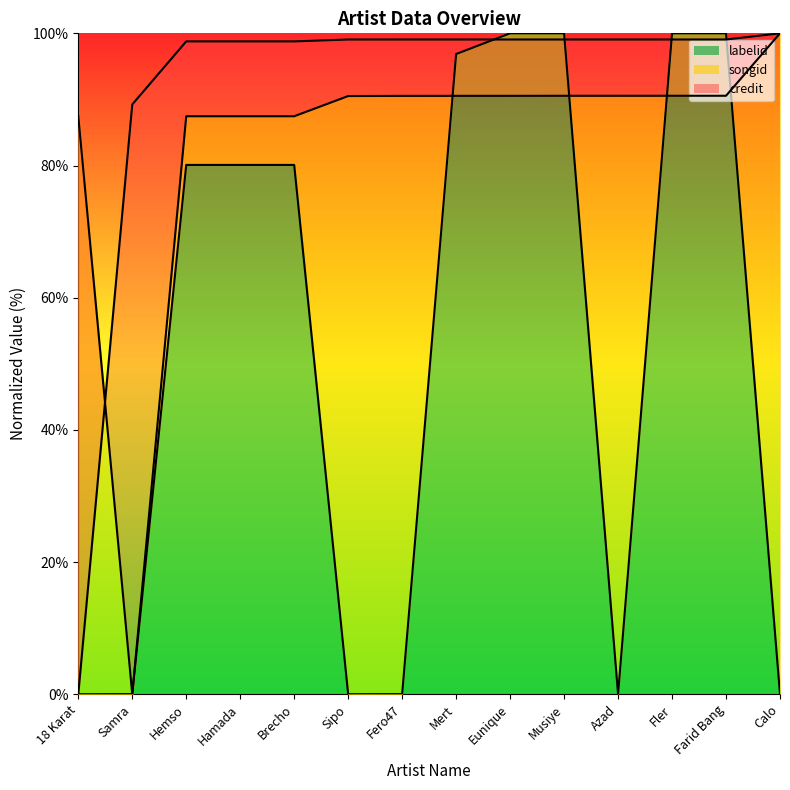

What is the value of the credit point at the 5th from the left?

98.8